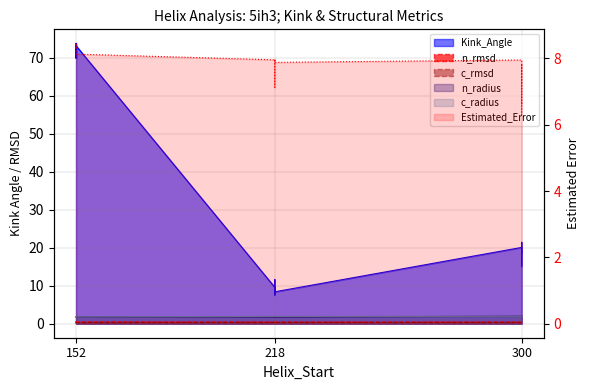

What is the lowest value of the n_rmsd series?

0.3